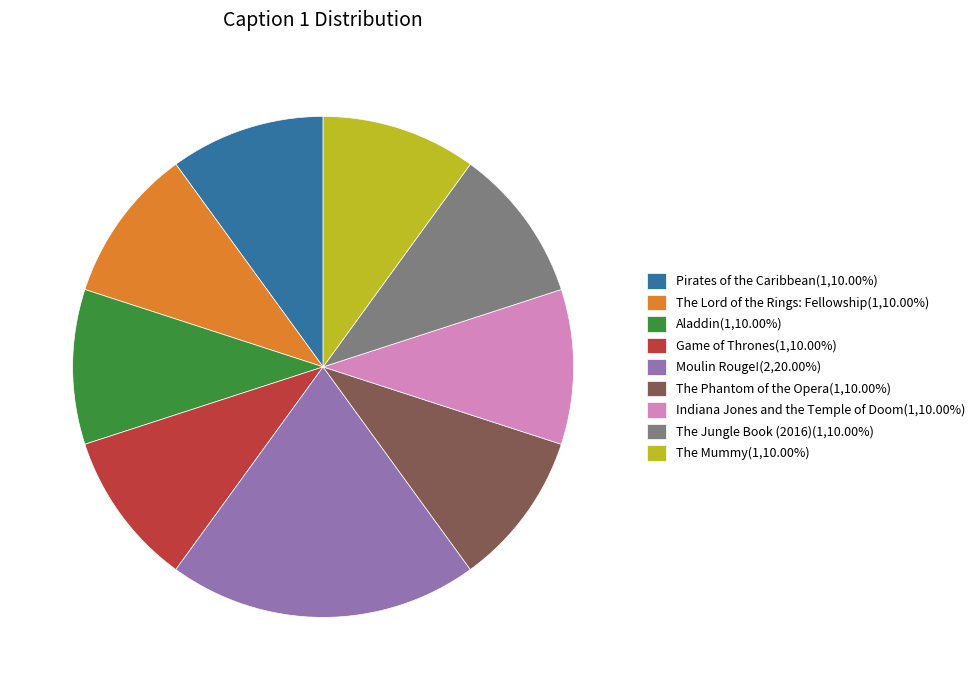

Does any single category account for the majority?

No